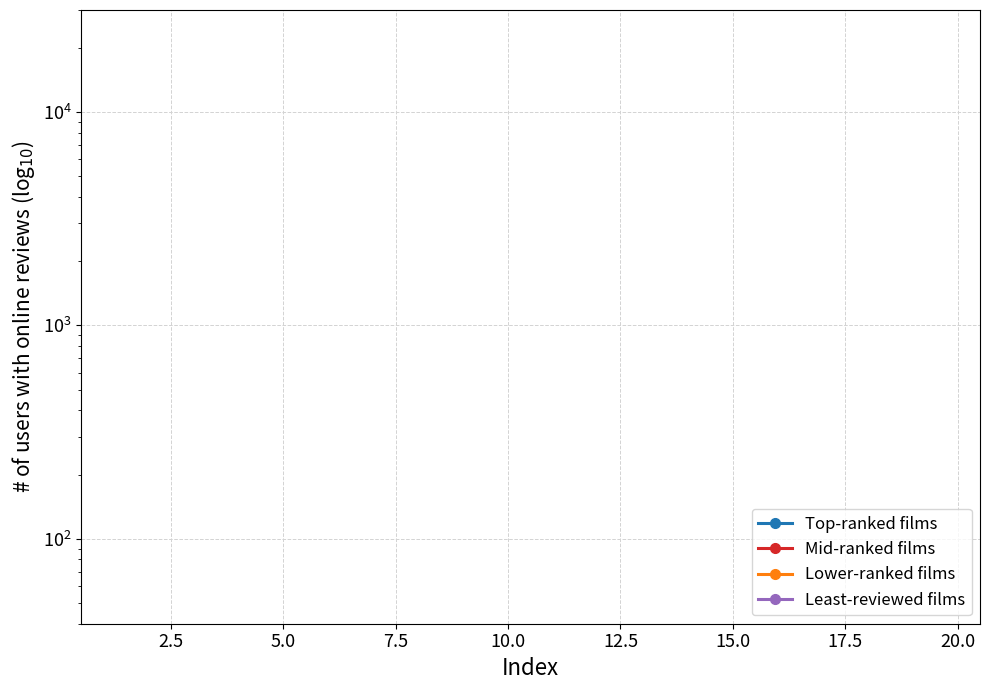

What is the average value of the Least-reviewed films series?

2.4